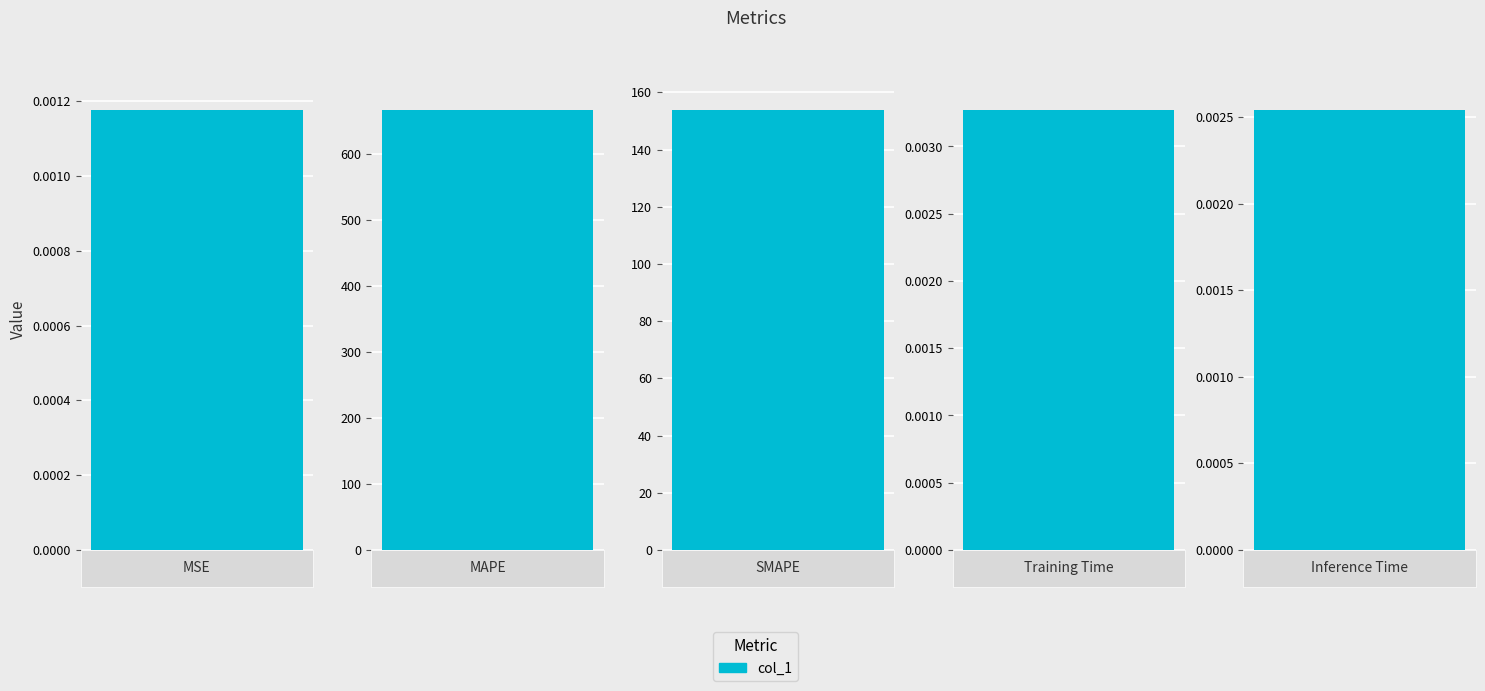

List the labels in order of value, largest first.

MAPE, SMAPE, Training Time, Inference Time, MSE